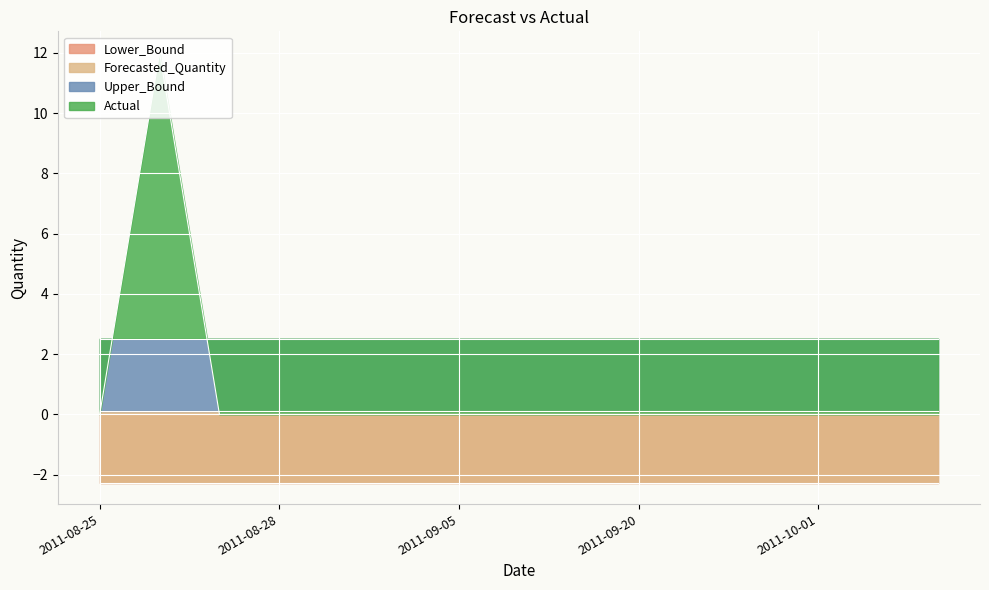

True or false: Forecasted_Quantity and Lower_Bound cross at least once.

False